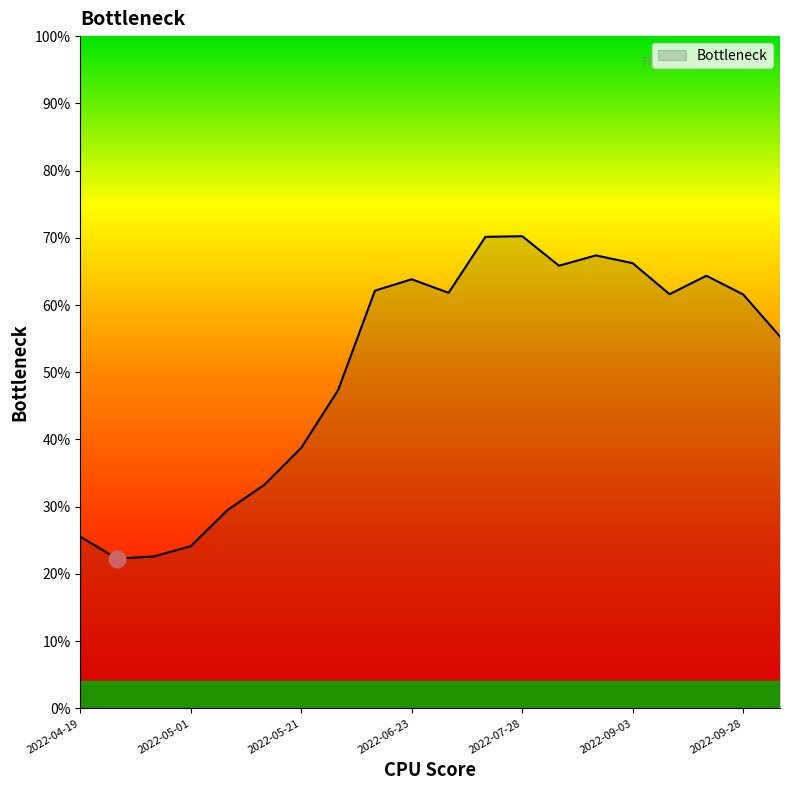

Does the chart have visible grid lines?

No